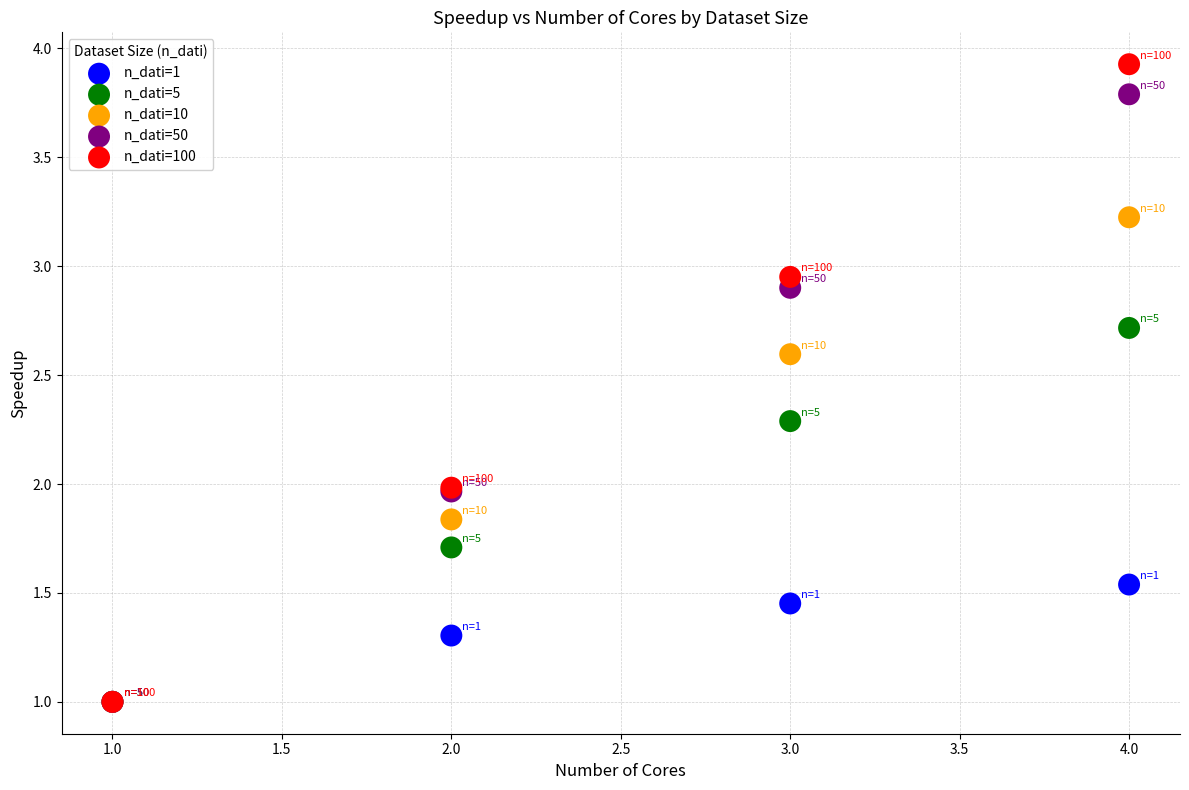

What are all the series names shown in the legend?

n_dati=1, n_dati=5, n_dati=10, n_dati=50, n_dati=100